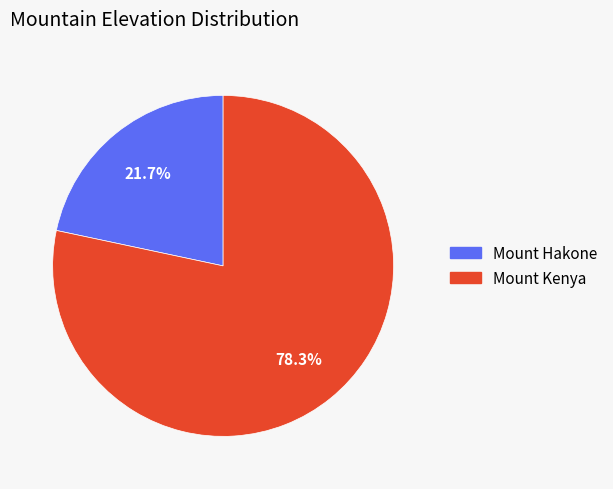

To the nearest percent, what percentage of the pie is Mount Kenya?

78%